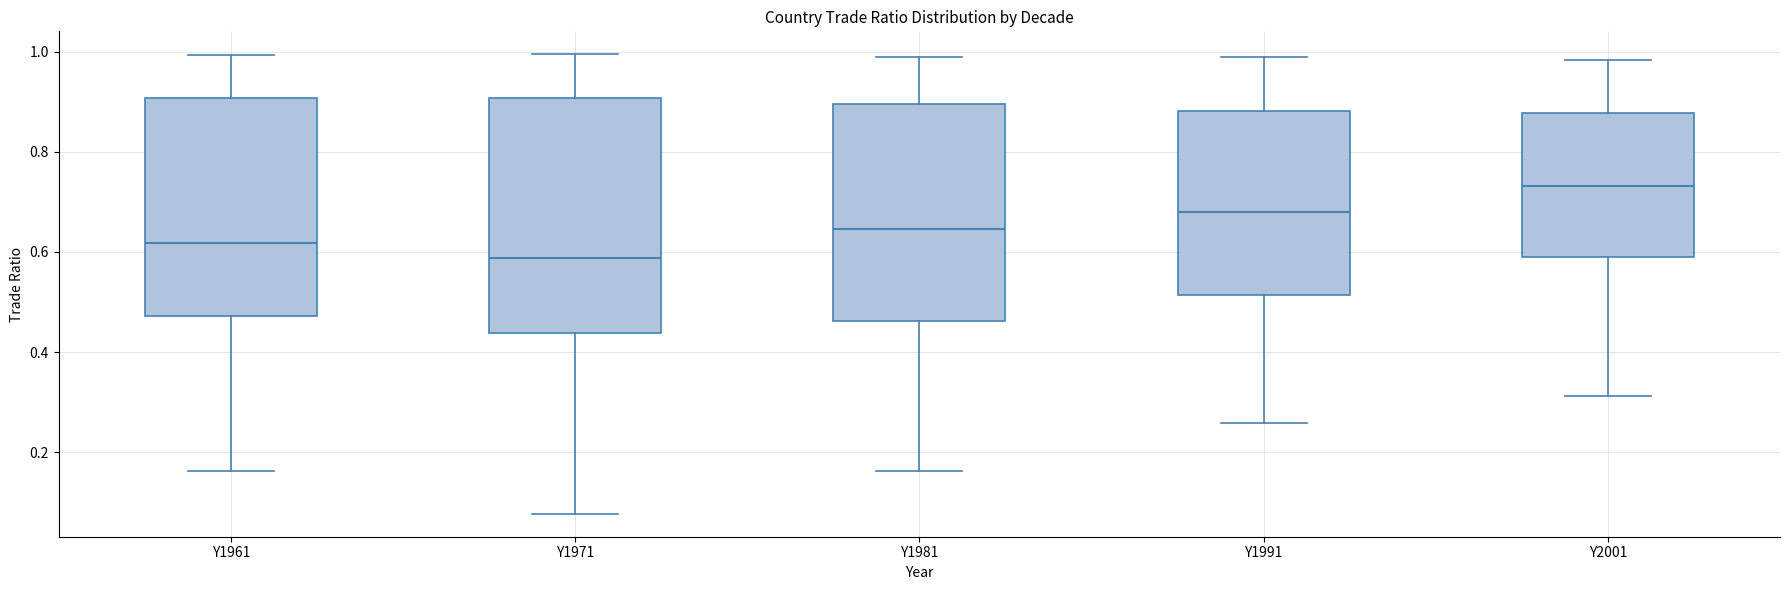

Where is the upper edge of the box for Y2001 on the y-axis? The values are not printed on the chart, so give them approximately, as read against the axis.

0.88